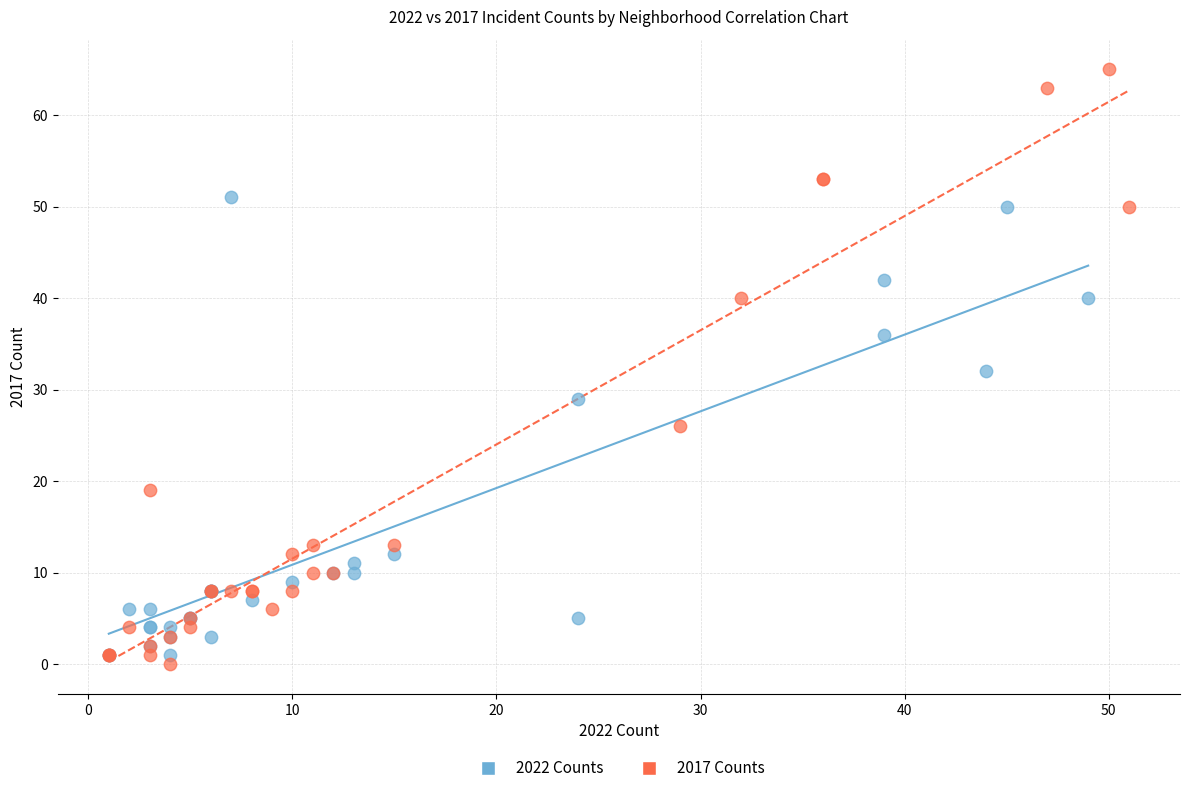

Which series contains the highest Y value?

2017 Counts